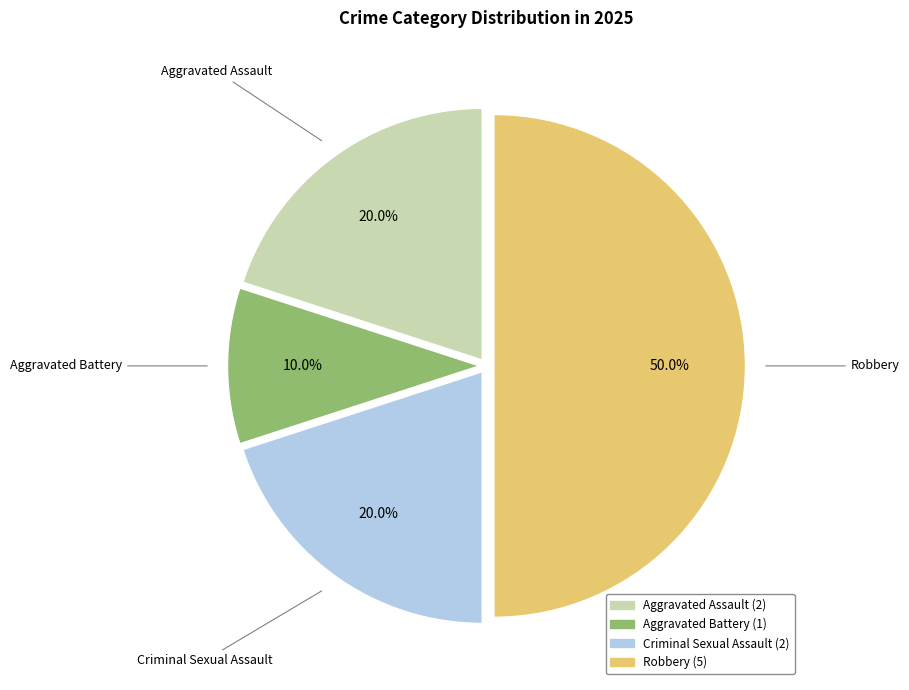

Does Criminal Sexual Assault represent more than half of the total?

No